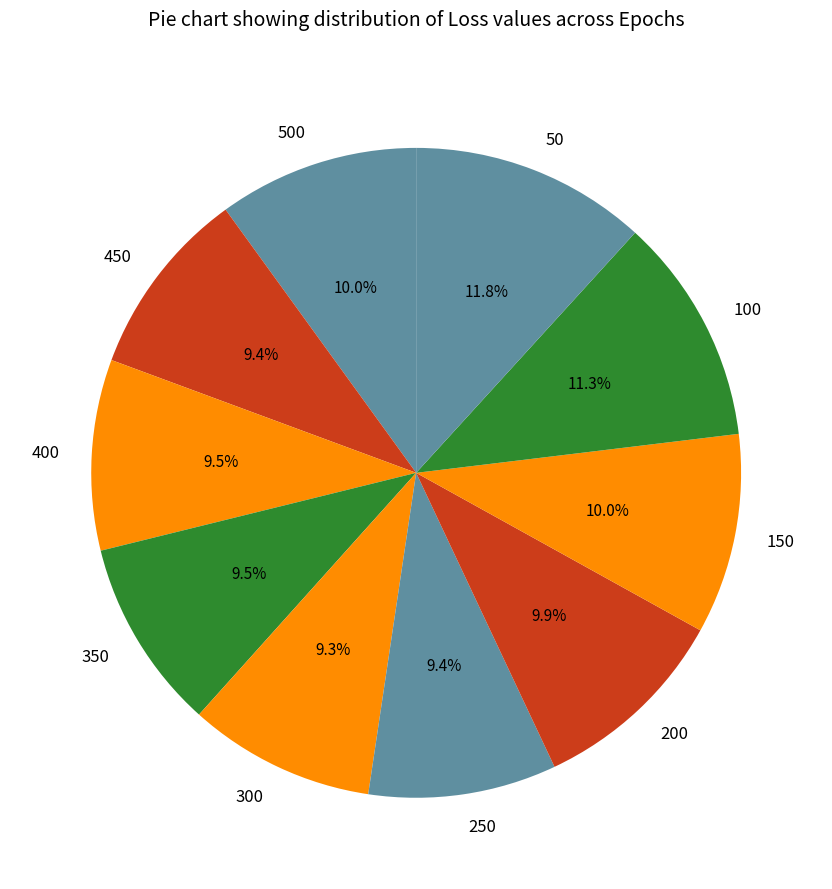

To the nearest percent, what portion does 50 represent?

12%